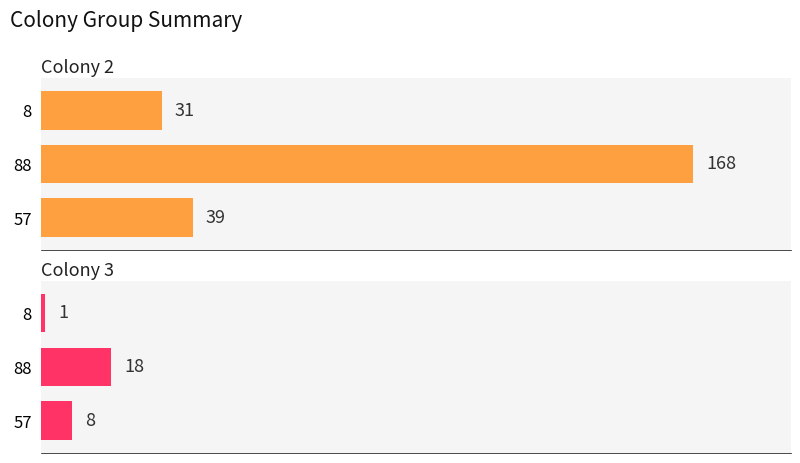

What is the difference between the Colony 3 values at 8 and 57?

7